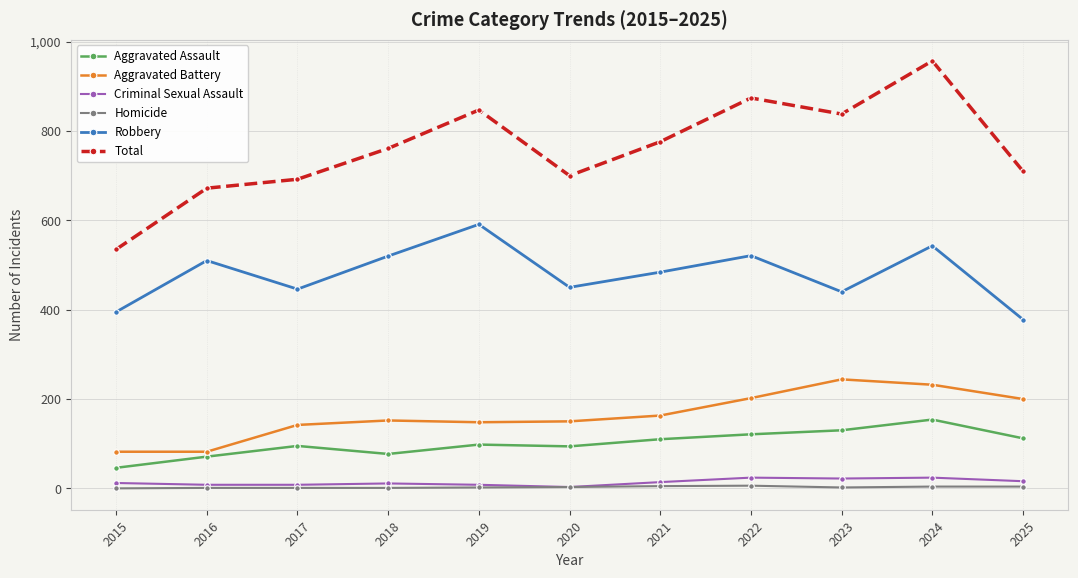

True or false: Aggravated Assault and Aggravated Battery intersect in this chart.

False